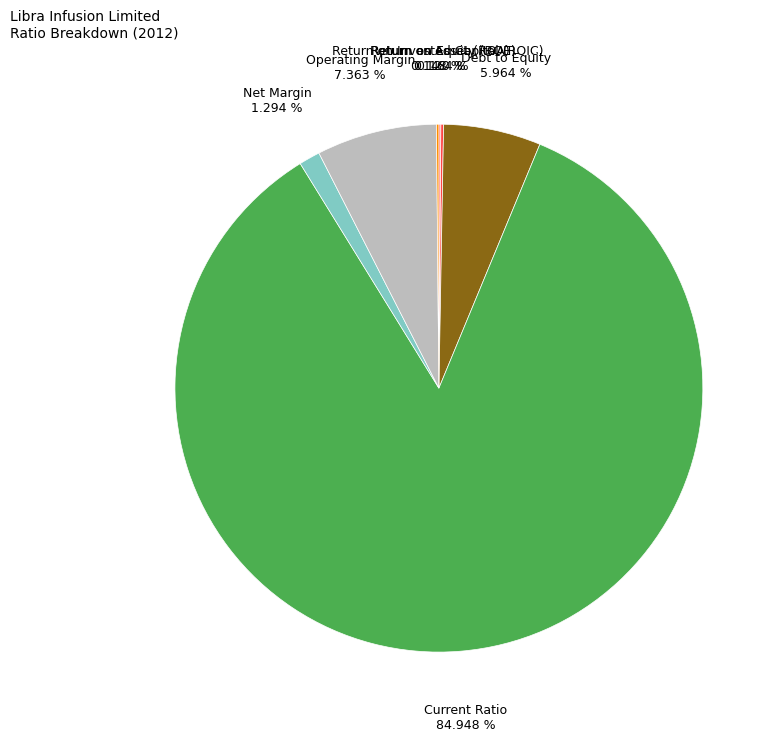

Is there any slice that represents more than half of the pie?

Yes